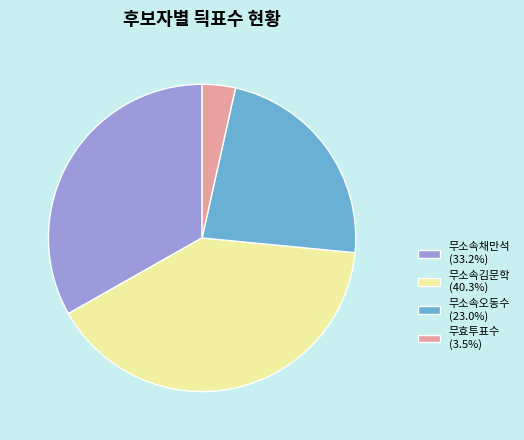

Which category has the biggest portion of the pie?

무소속김문학